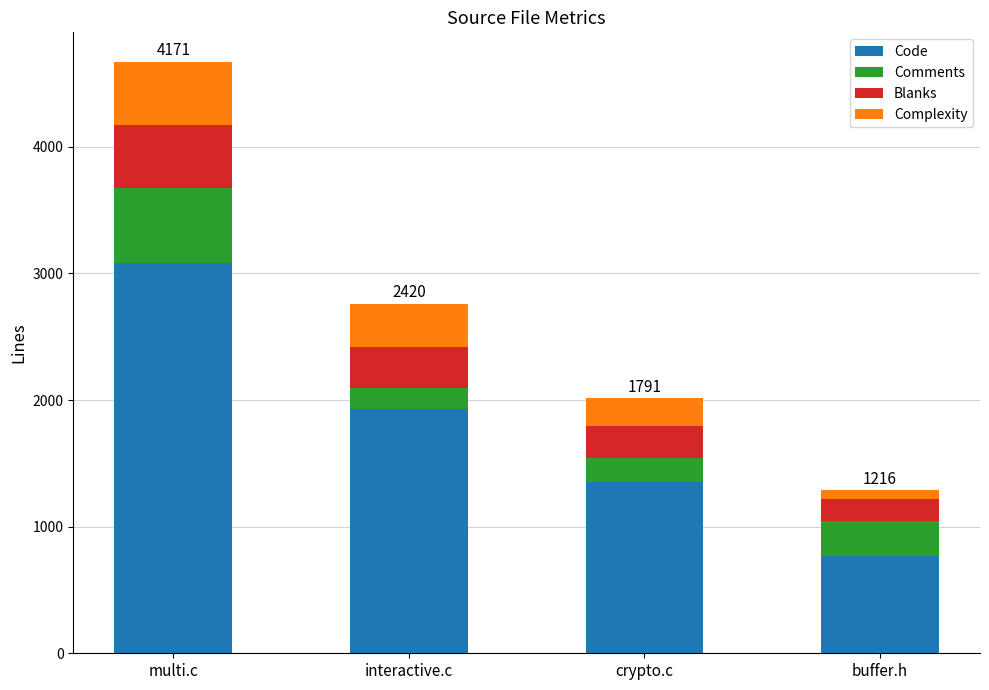

What are all the series names shown in the legend?

Code, Comments, Blanks, Complexity